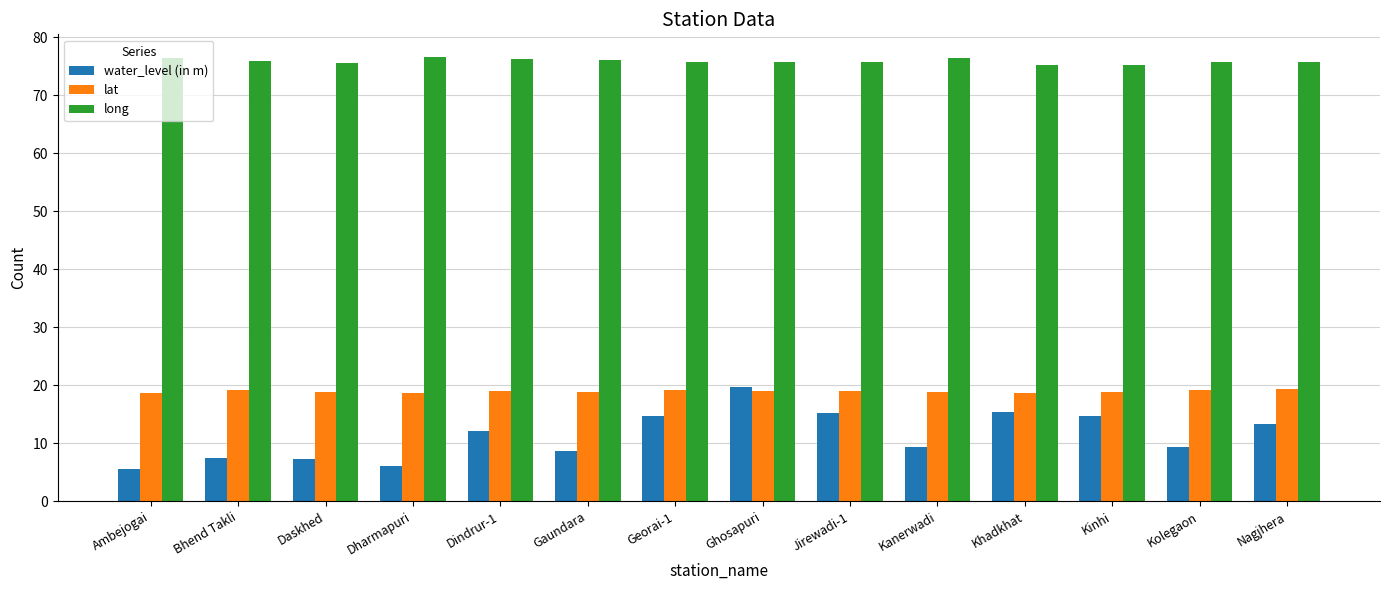

At how many categories does at least one series exceed 47?

14